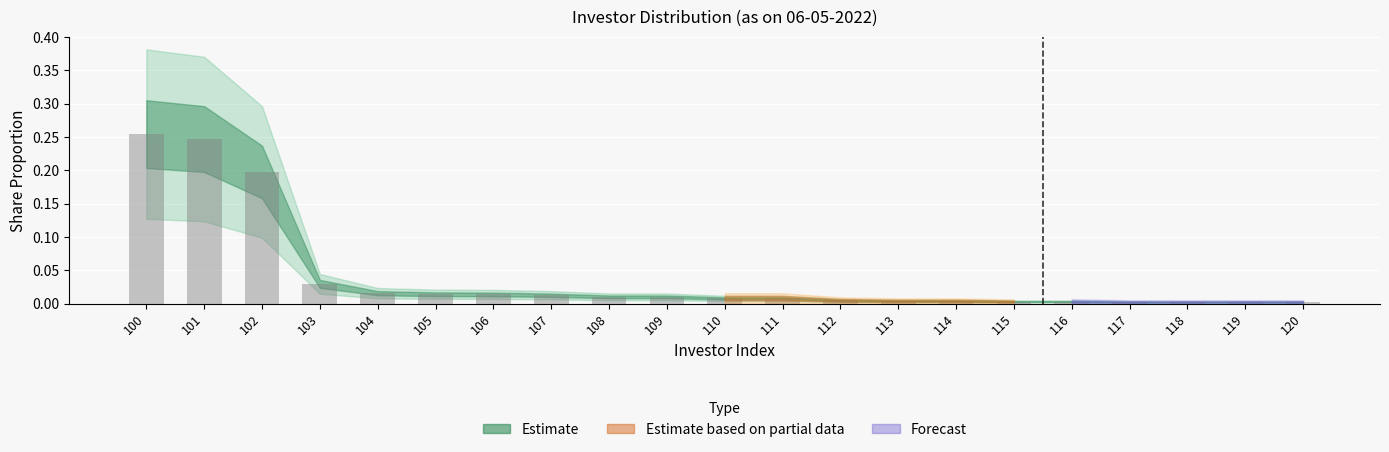

The value at 101 is 0.2. True or false?

True